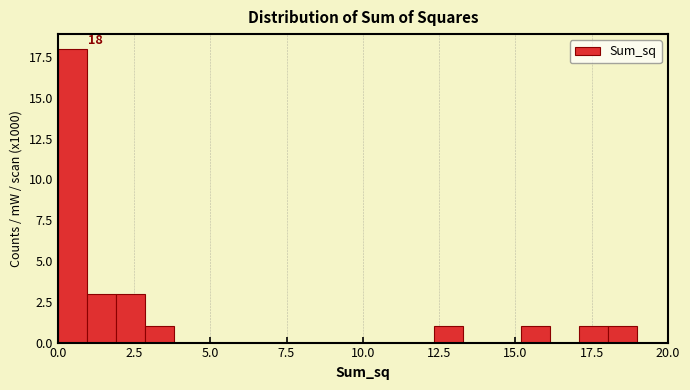

Read against the x-axis, roughly where is the centre of the tallest bar?

0.5